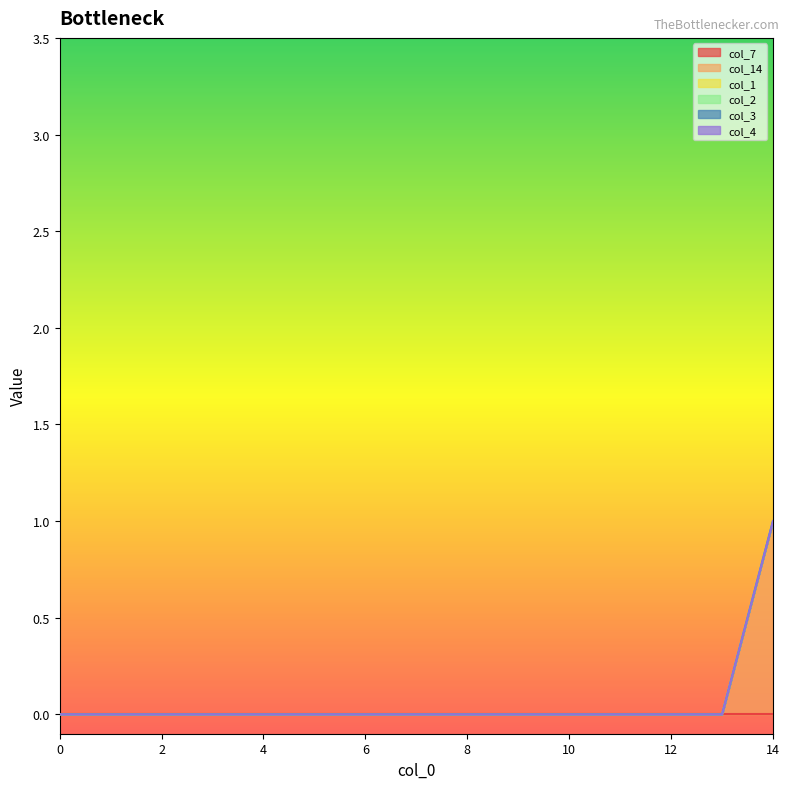

True or false: col_2 has a value of 0 at 11.

True